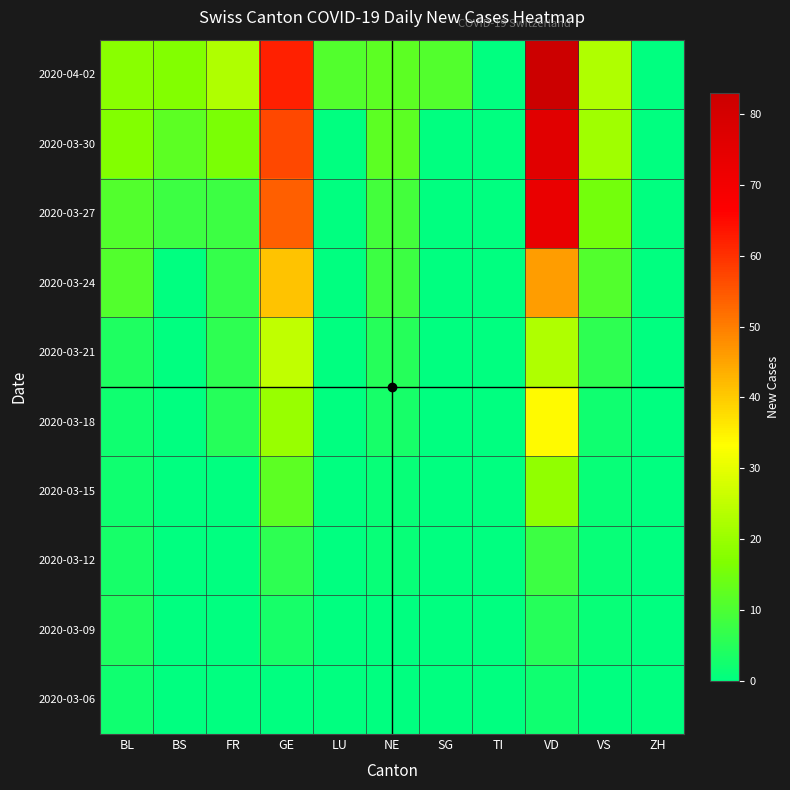

Which series has the largest total across all categories?

2020-04-02